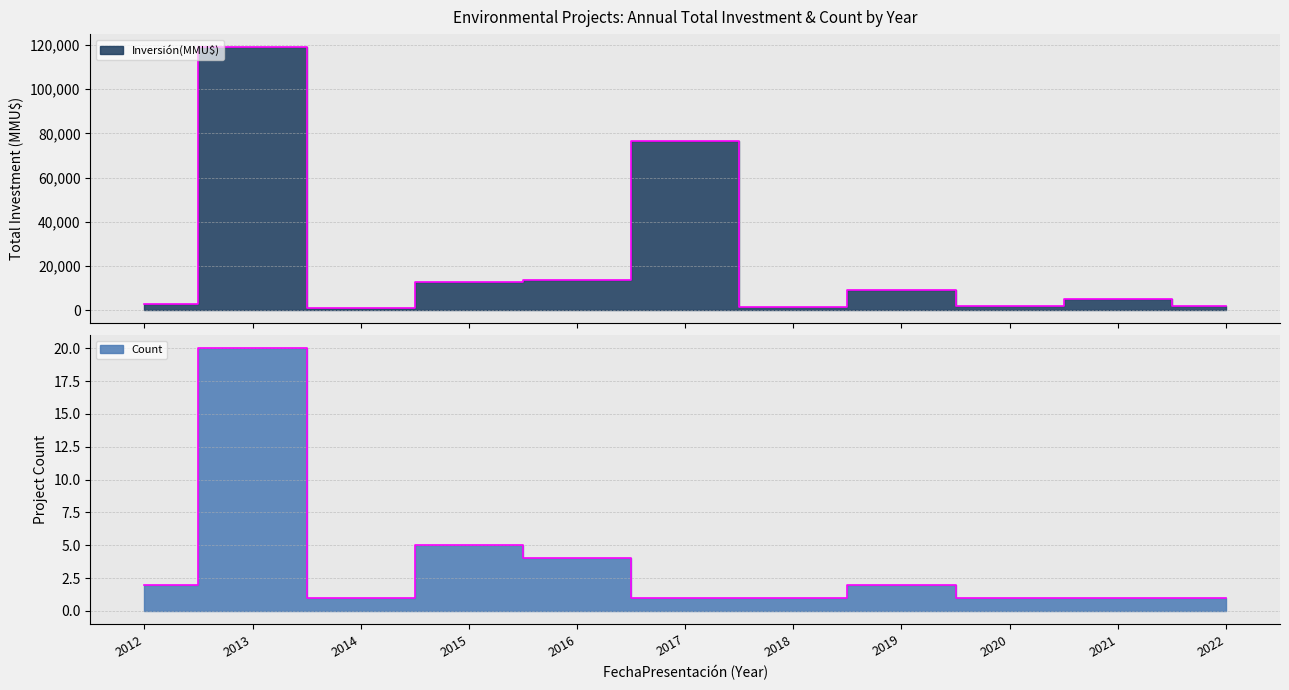

What are all the series names shown in the legend?

Inversión(MMU$), Count